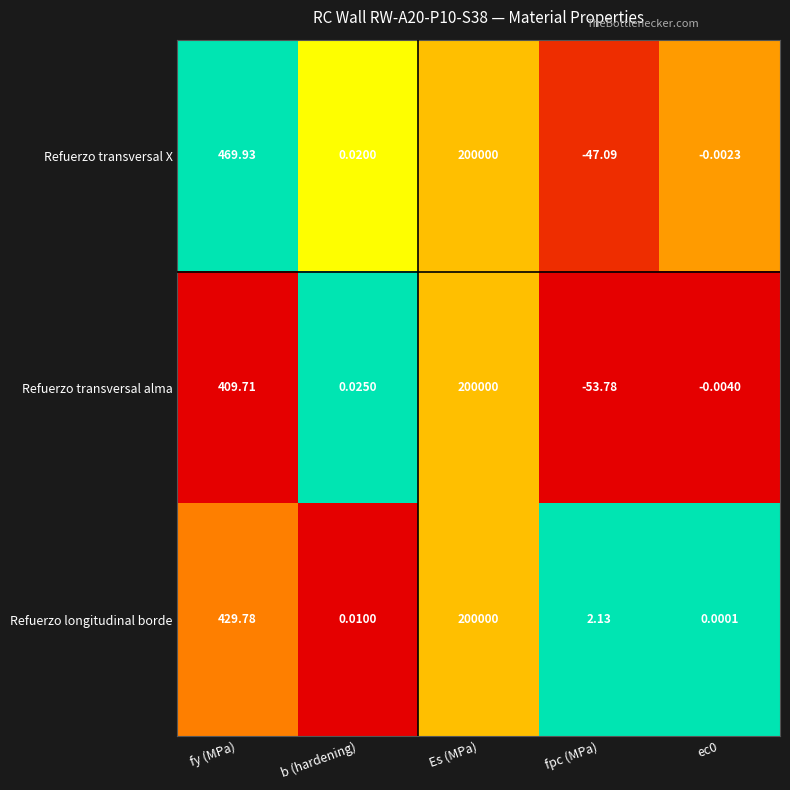

At which category is the sum across all series the highest?

Es (MPa)